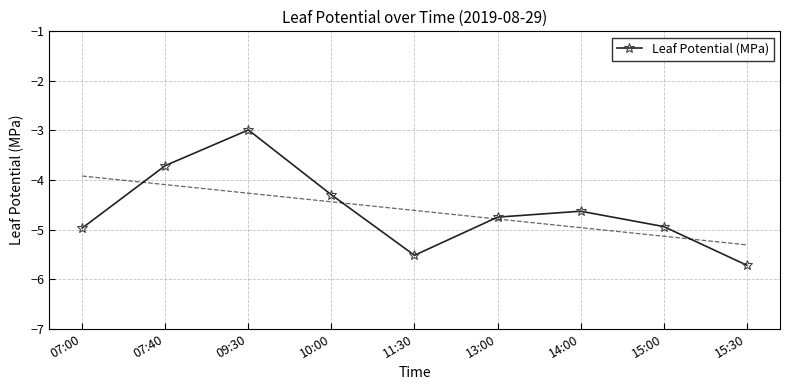

Which label corresponds to the largest value in the chart?

09:30